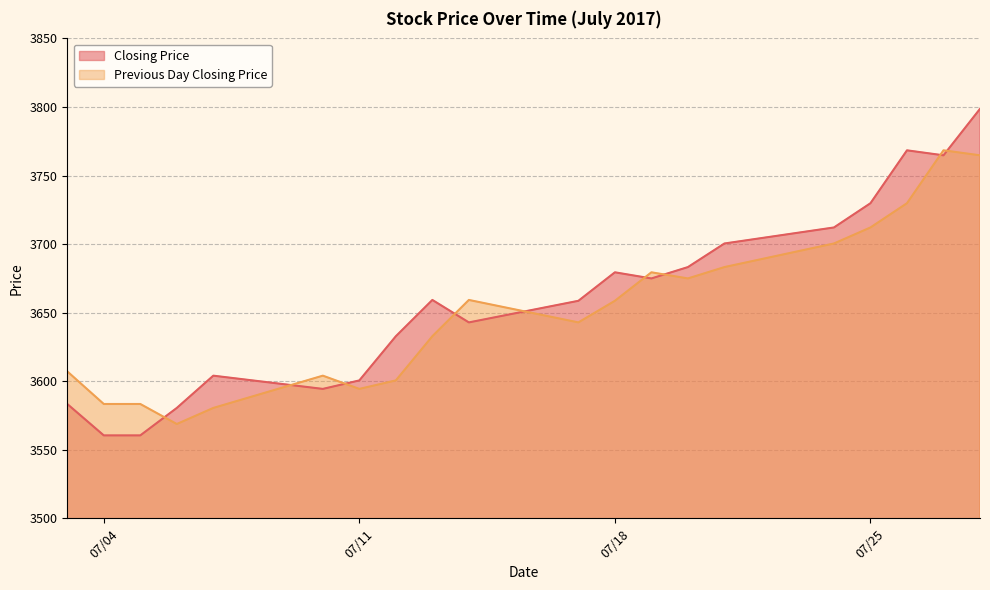

What is the lowest value of the Previous Day Closing Price series?

3568.8